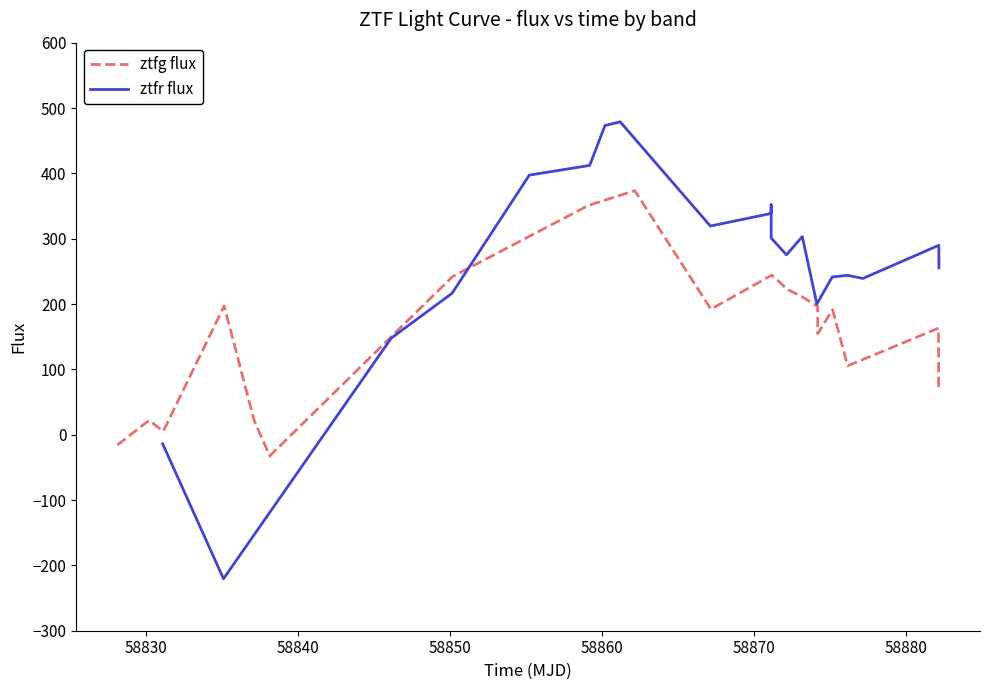

How many interior local valleys does the ztfg flux series have?

5